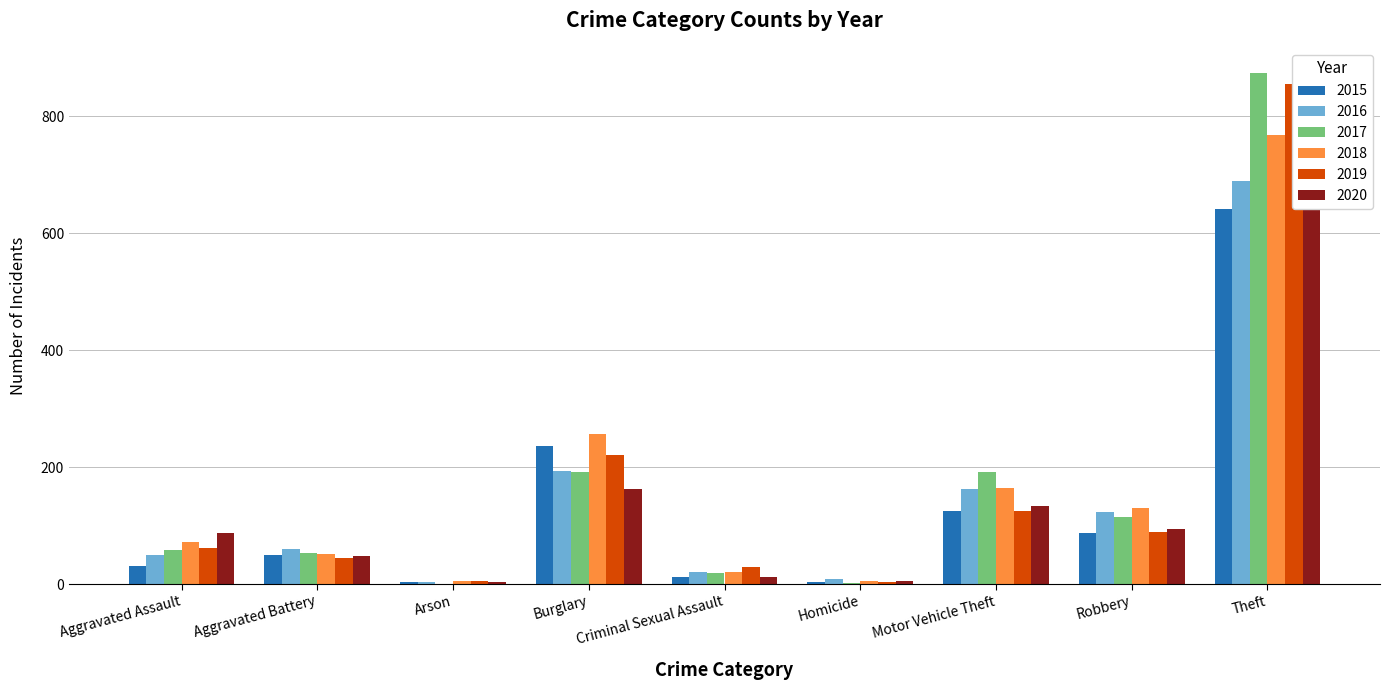

Is the value of 2015 at Motor Vehicle Theft greater than the value of 2018 at Homicide?

Yes